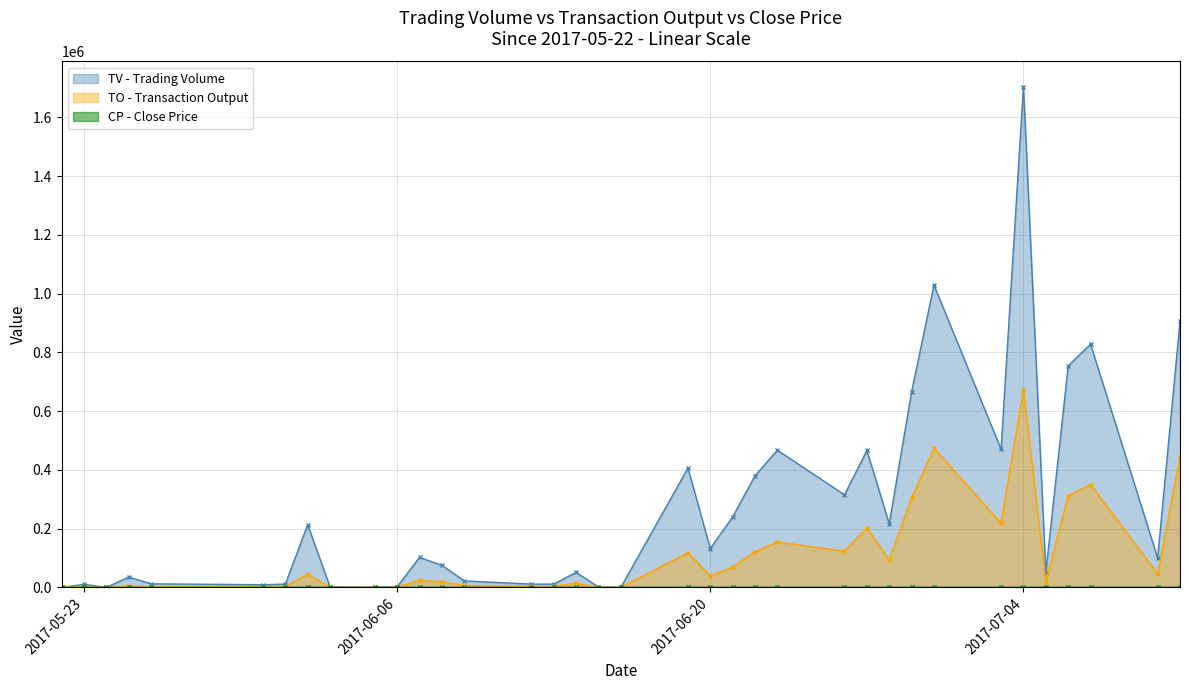

At which category is the sum across all series the highest?

2017-07-04